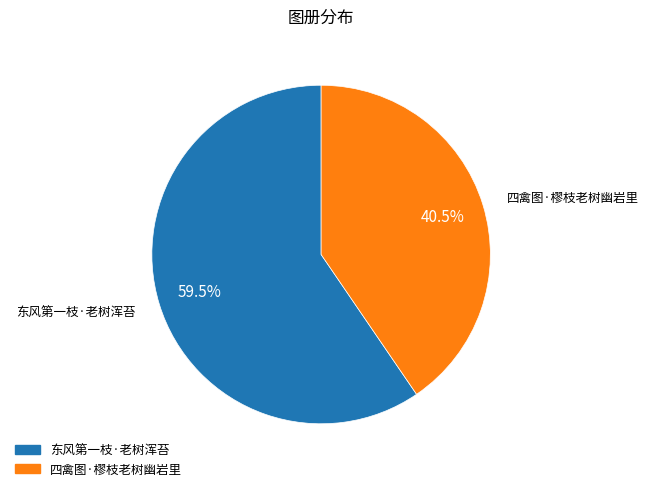

What is the largest slice in the pie chart?

东风第一枝·老树浑苔